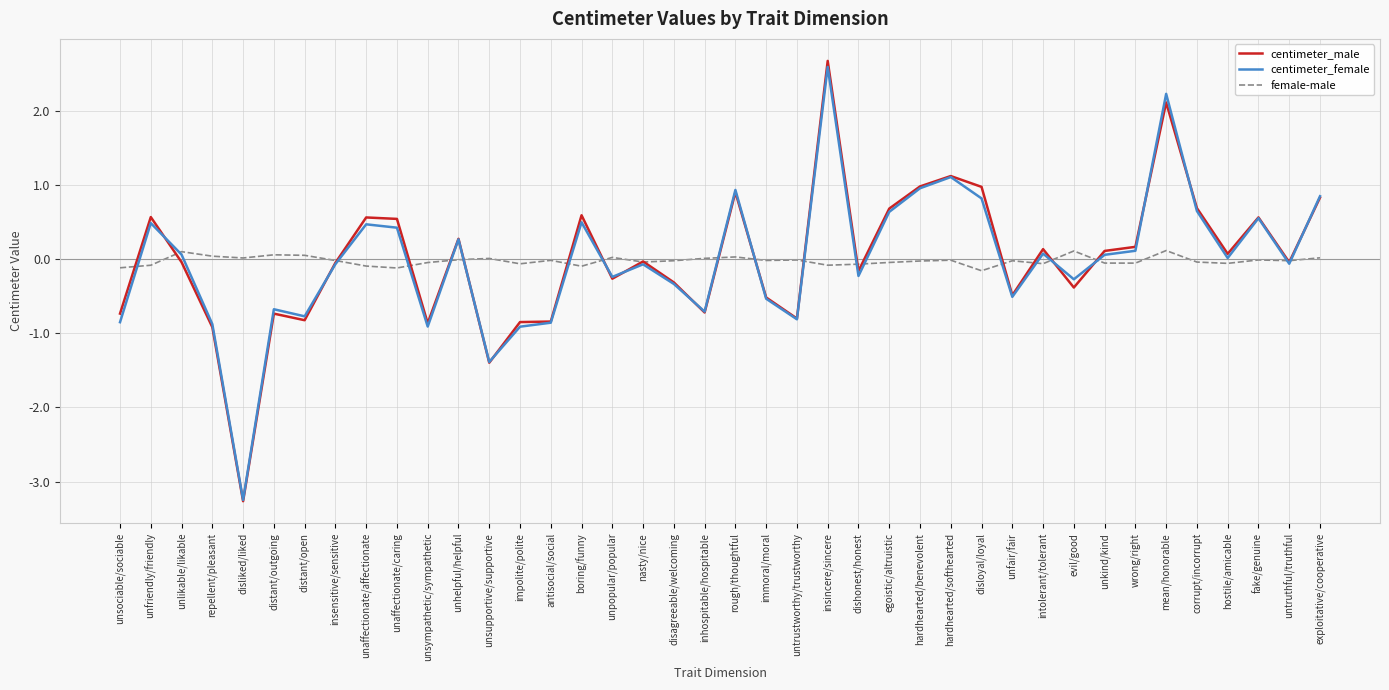

At which label does centimeter_male reach its peak?

insincere/sincere